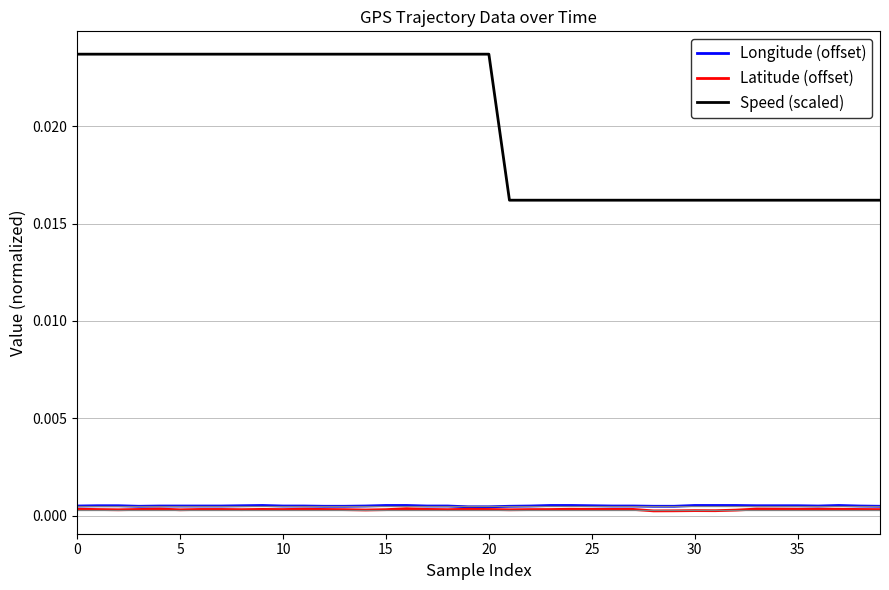

True or false: Speed (scaled) and Longitude (offset) cross at least once.

False